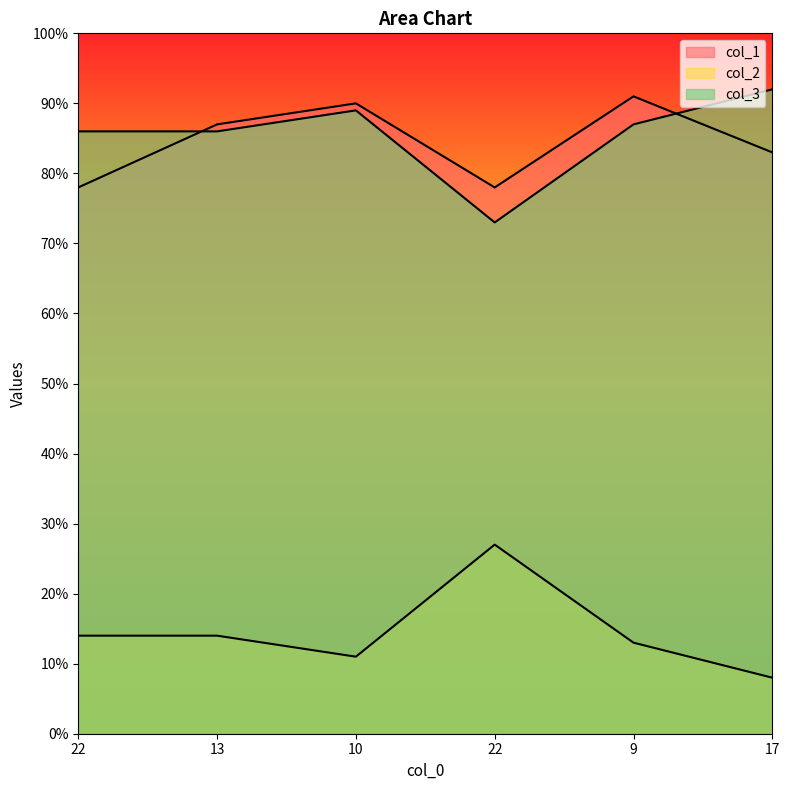

What is the value of the col_2 point at the 2nd from the left?

14